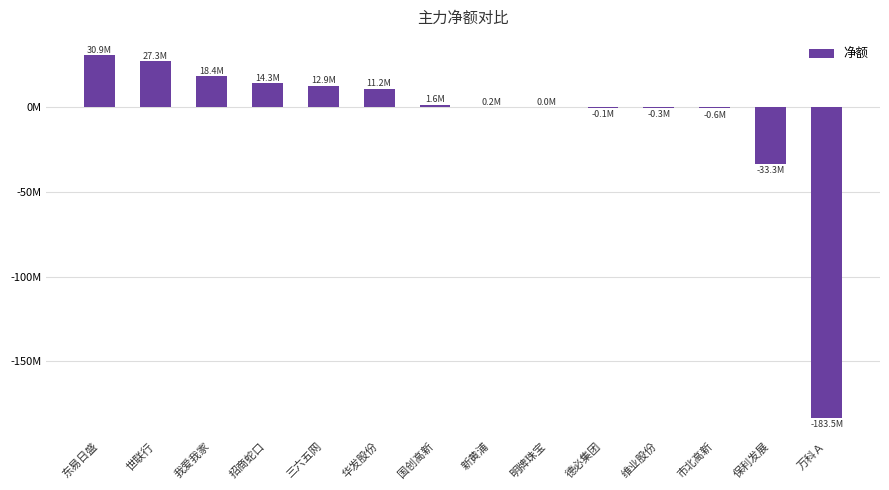

Reading left to right, transcribe all the data shown in this chart.

30944886	27331797	18449441	14321295	12936750	11163660	1577223	164470	0	-134983	-330297	-630912	-33321914	-183549732